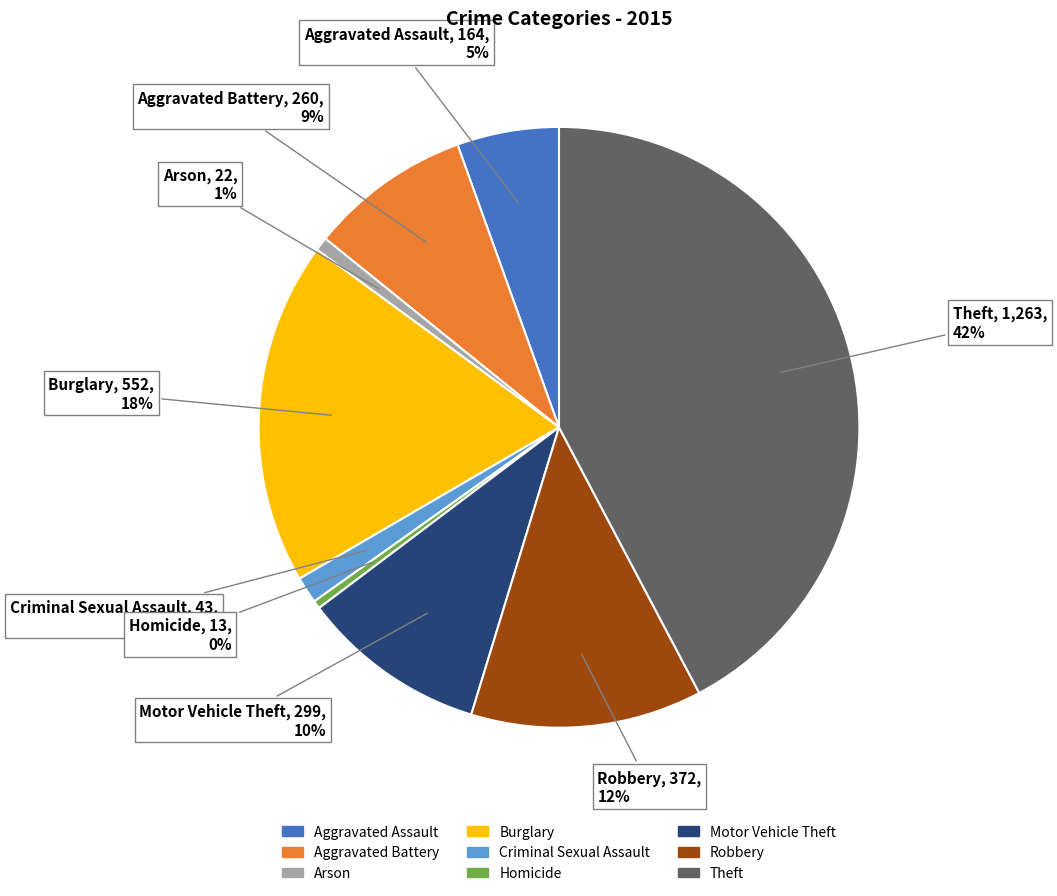

How many segments does this pie chart have?

9